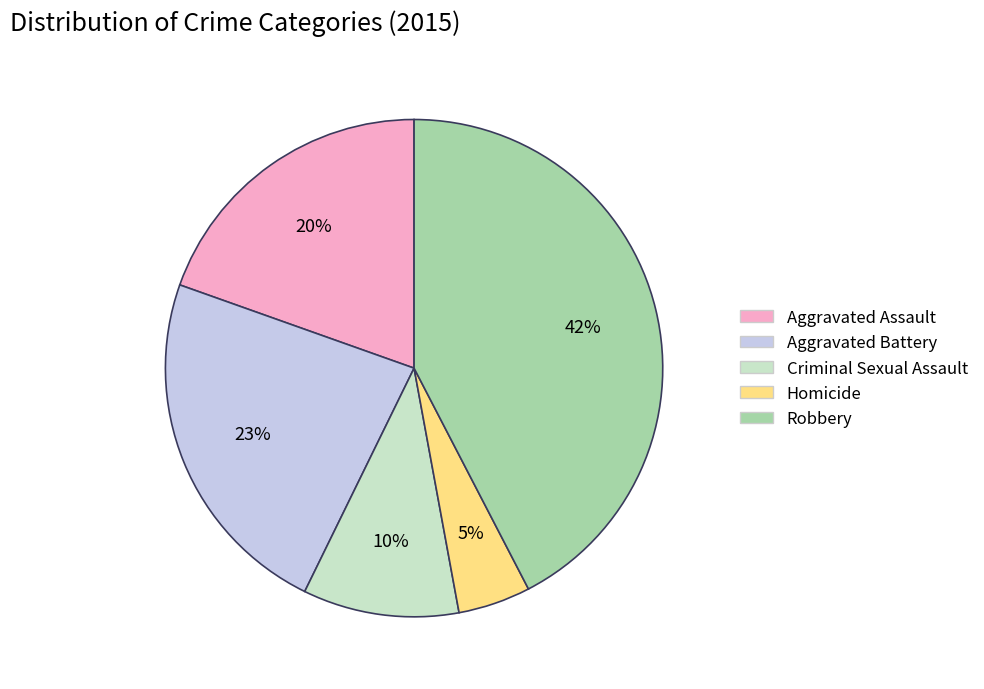

Does Homicide represent more than half of the total?

No